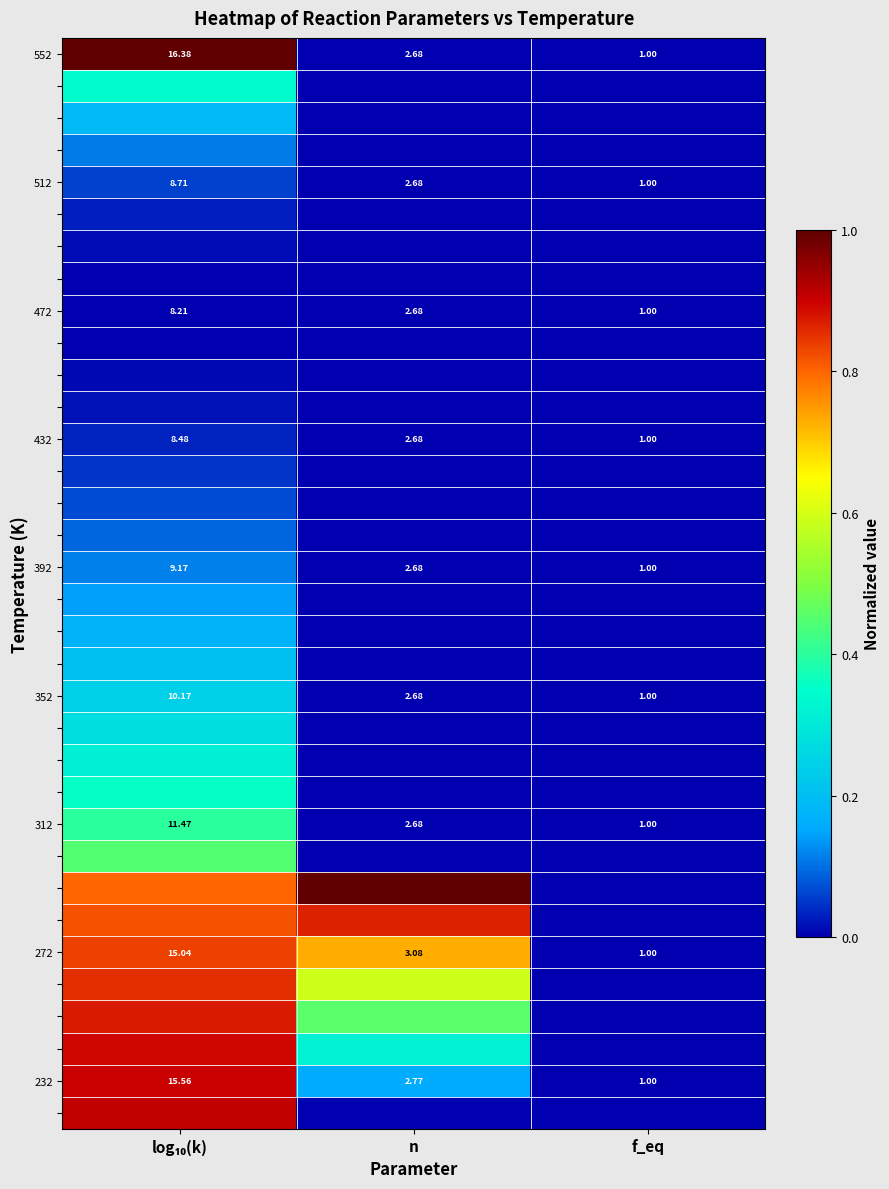

Count the number of categories in the chart.

3